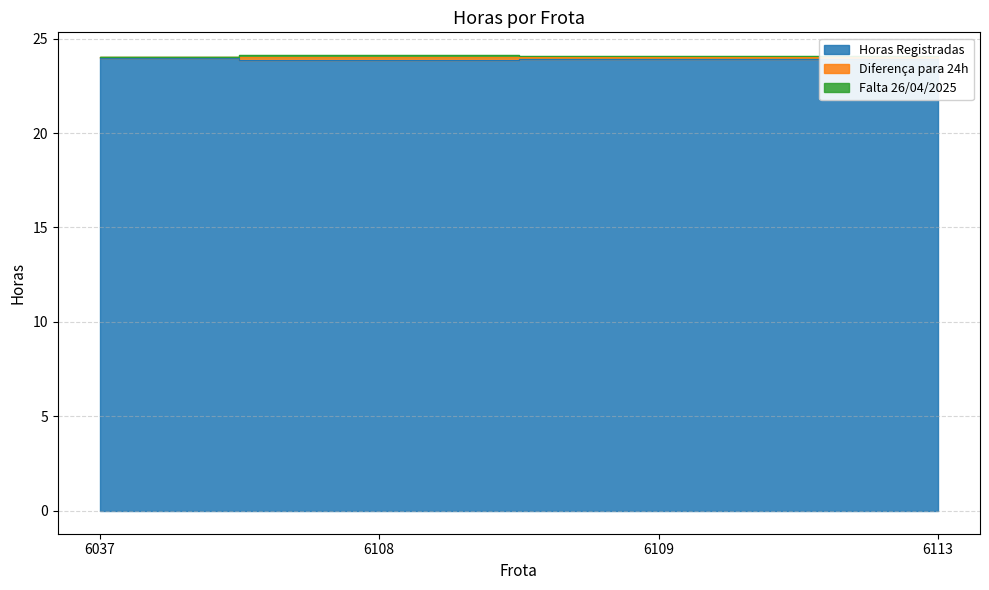

The value of Horas Registradas at 6113 is 23.9. True or false?

True